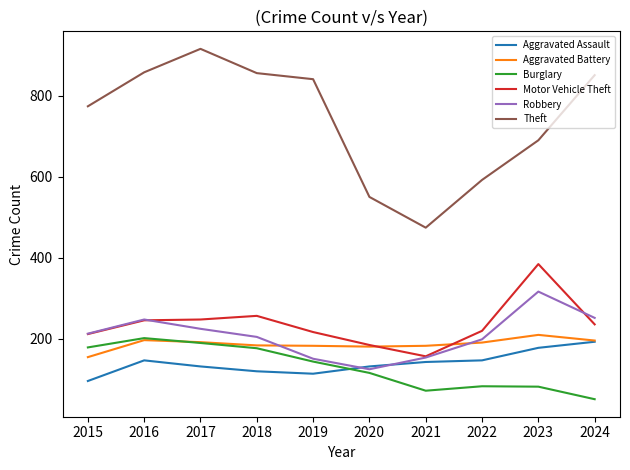

What is the difference between the highest and lowest values at 2019?

728